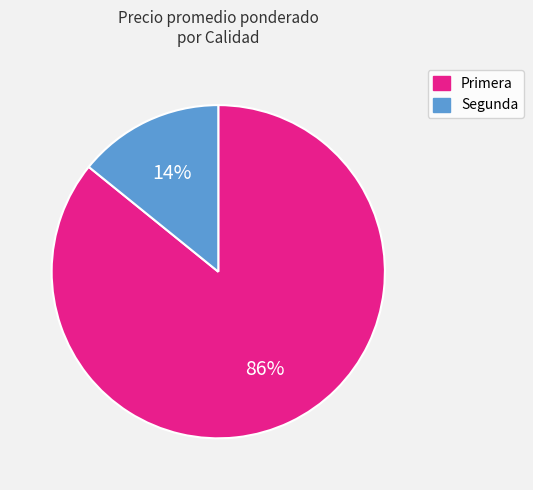

Rank the categories by value from lowest to highest.

Segunda, Primera